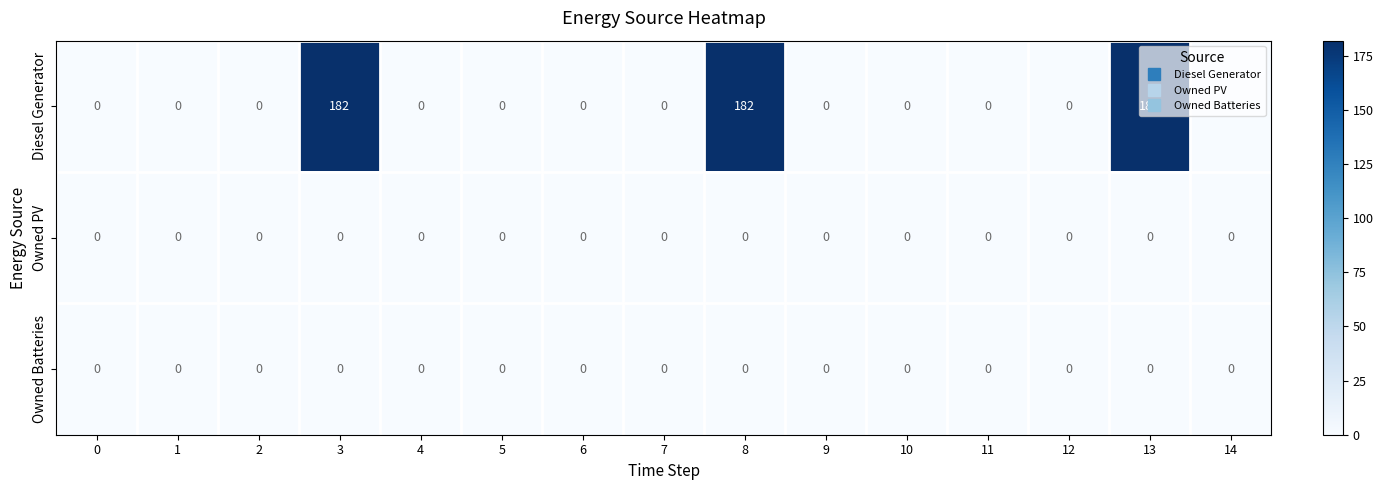

Which series has the largest total across all categories?

Diesel Generator